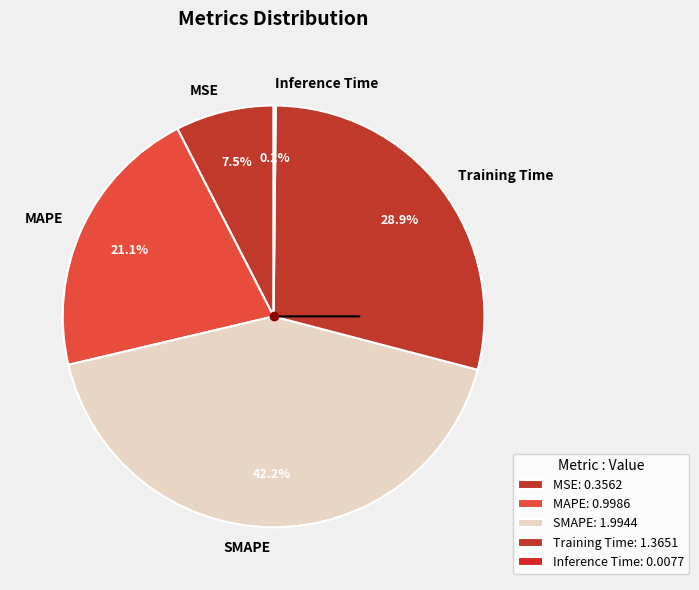

To the nearest percent, what is the combined percentage of Training Time and MSE?

36%